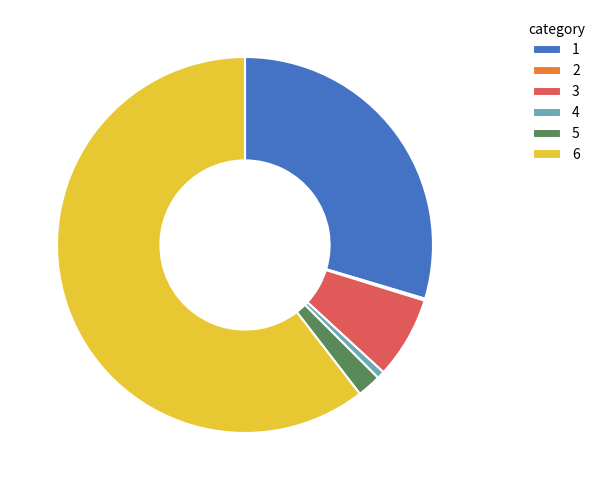

What is the largest slice in the pie chart?

6